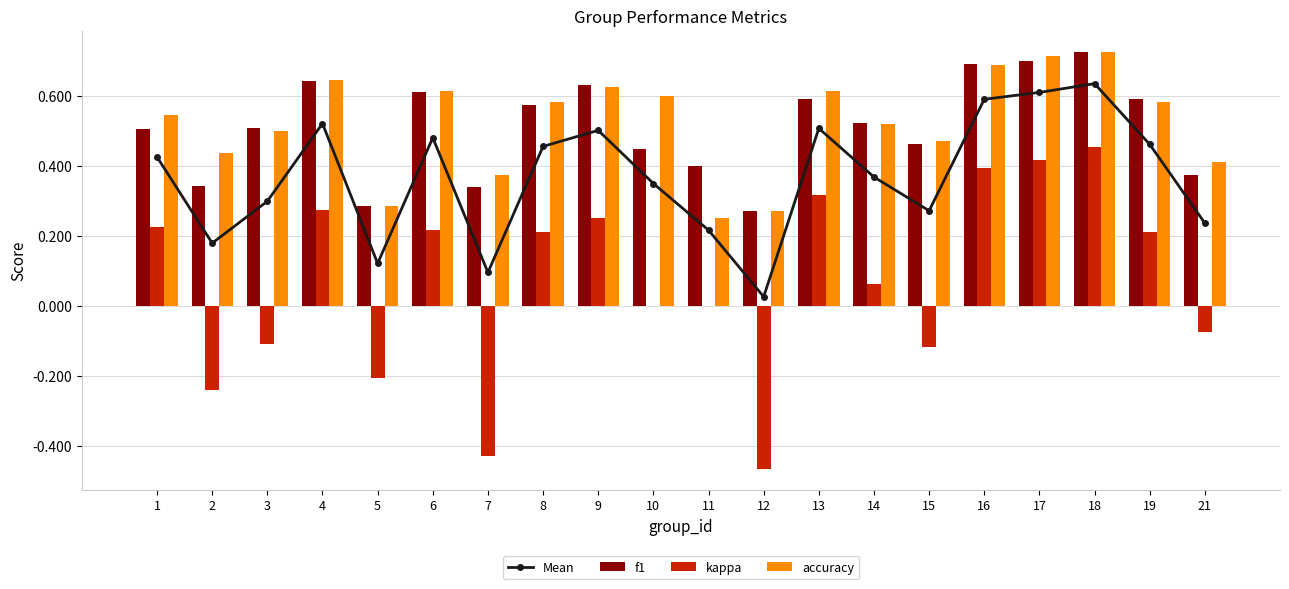

Rank the series by their maximum value, from lowest to highest.

kappa, Mean, f1, accuracy